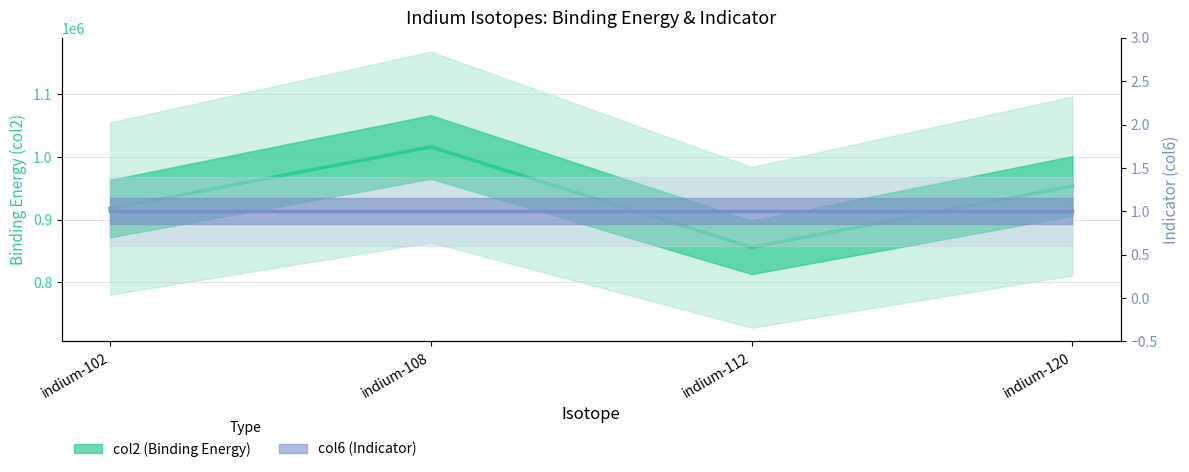

How many data points does each series have?

4